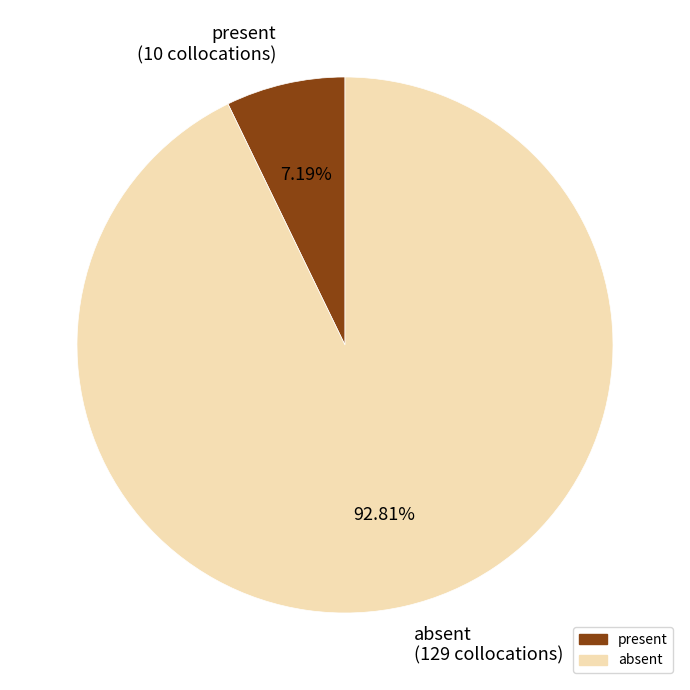

What portion of the pie excludes absent?

7.2%